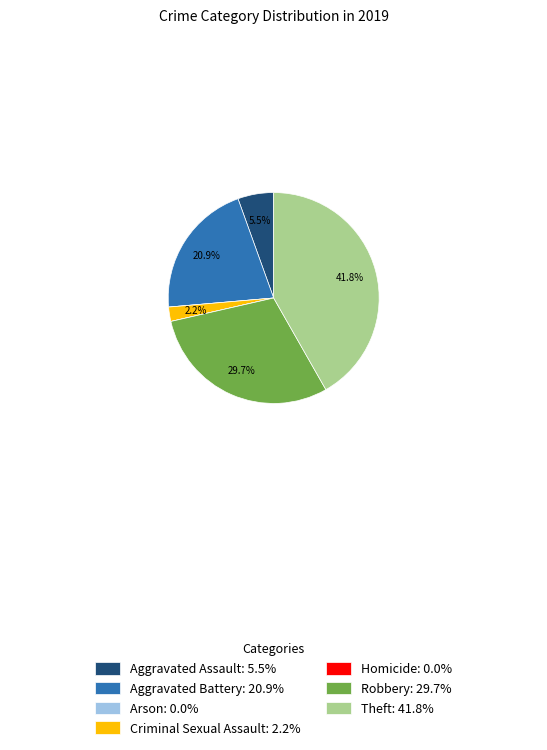

Do Theft and Aggravated Battery together represent more than half of the pie?

Yes